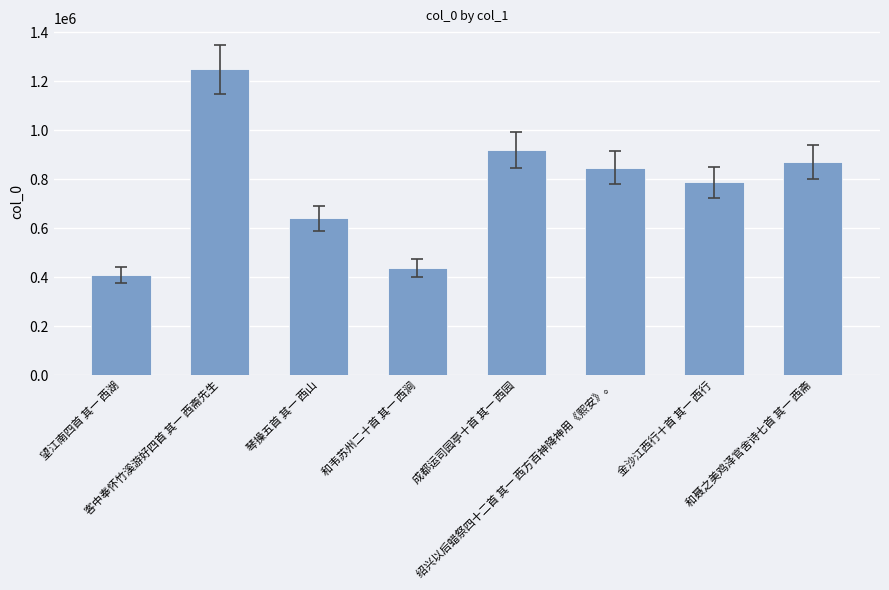

Reading left to right, transcribe all the data shown in this chart.

406783	1248442	640694	437258	917137	847469	786683	870083